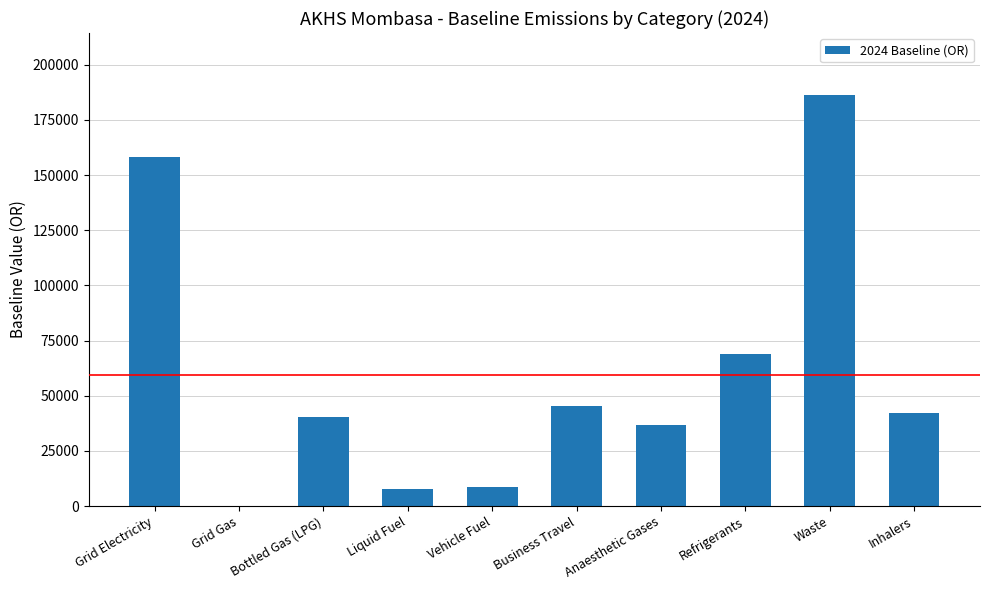

Is it true that the value at Refrigerants is 69090?

True